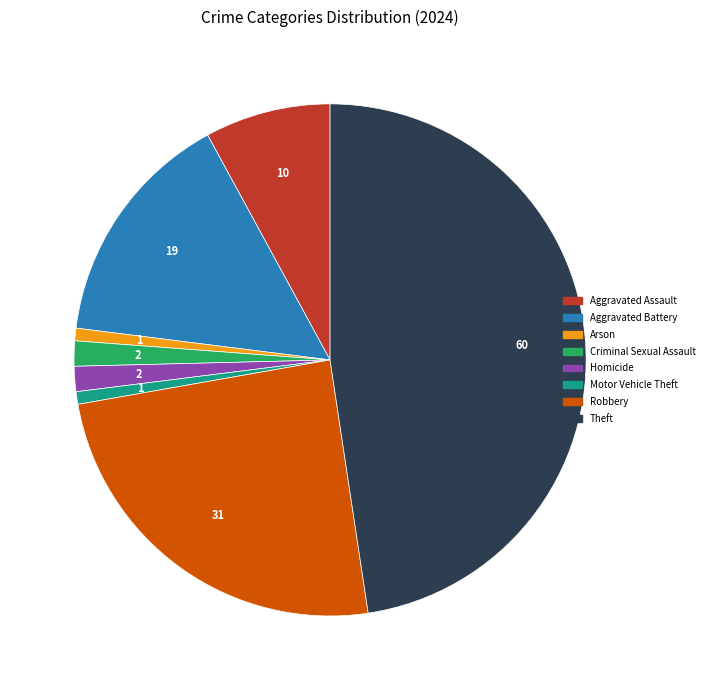

Is it true that Robbery is 15% of the pie?

False